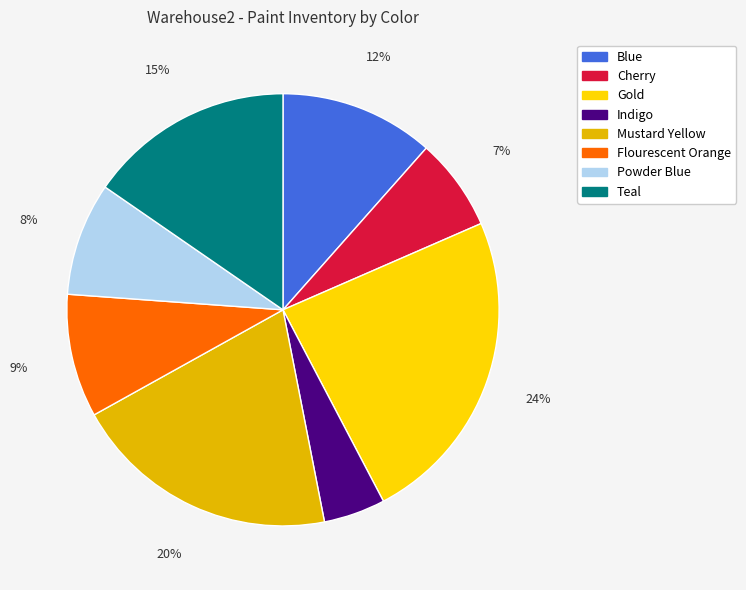

The Gold slice represents 24% of the pie. True or false?

True